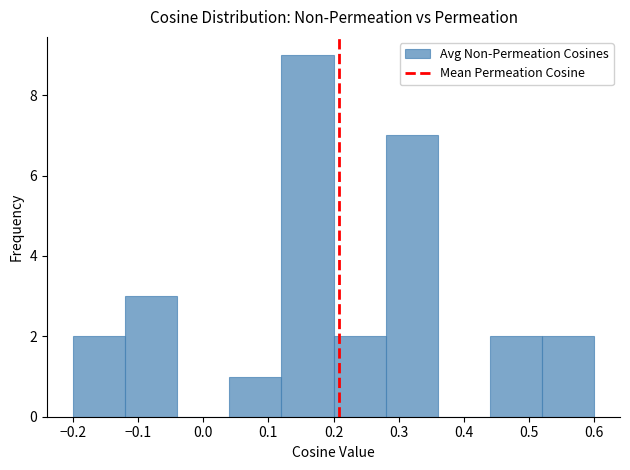

Over which range of the x-axis is the bar tallest?

0.12 to 0.20